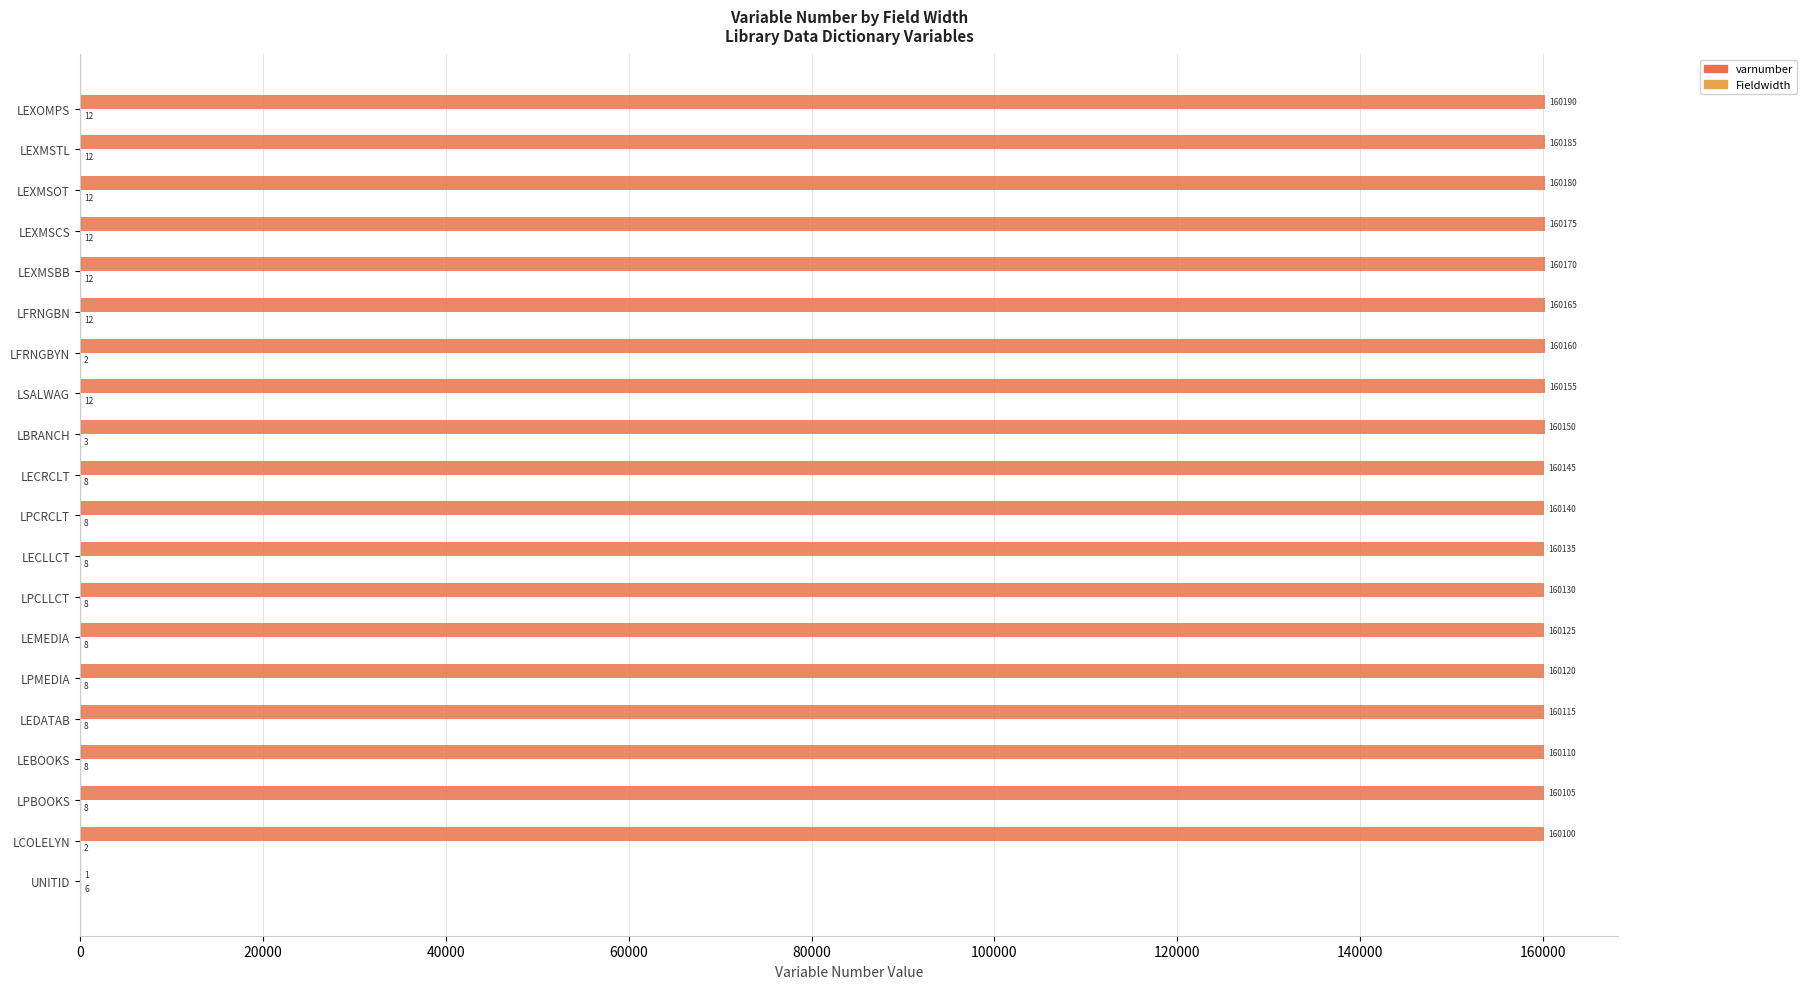

Which series has the largest total across all categories?

varnumber